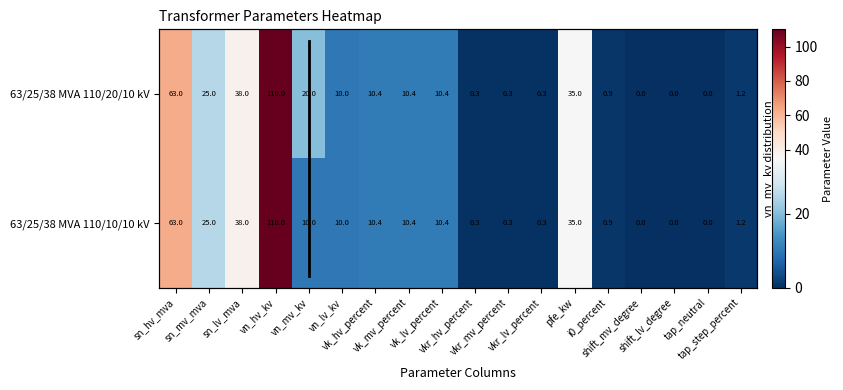

Between sn_mv_mva and vkr_mv_percent, which series saw the biggest shift?

63/25/38 MVA 110/20/10 kV